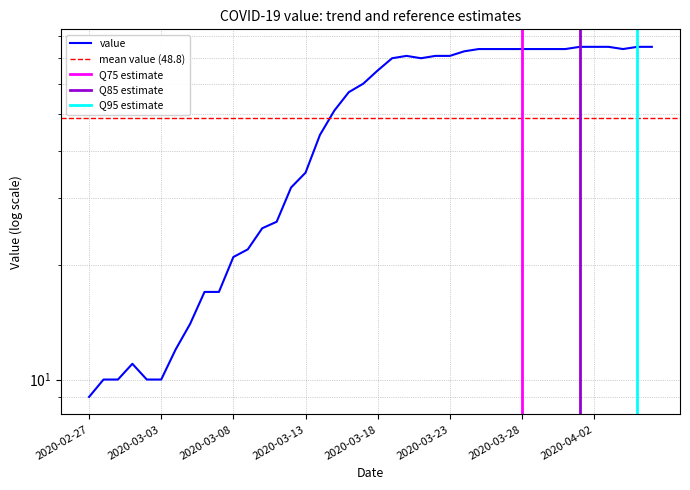

The chart shows a value of 126 at 2020-04-06. True or false?

False